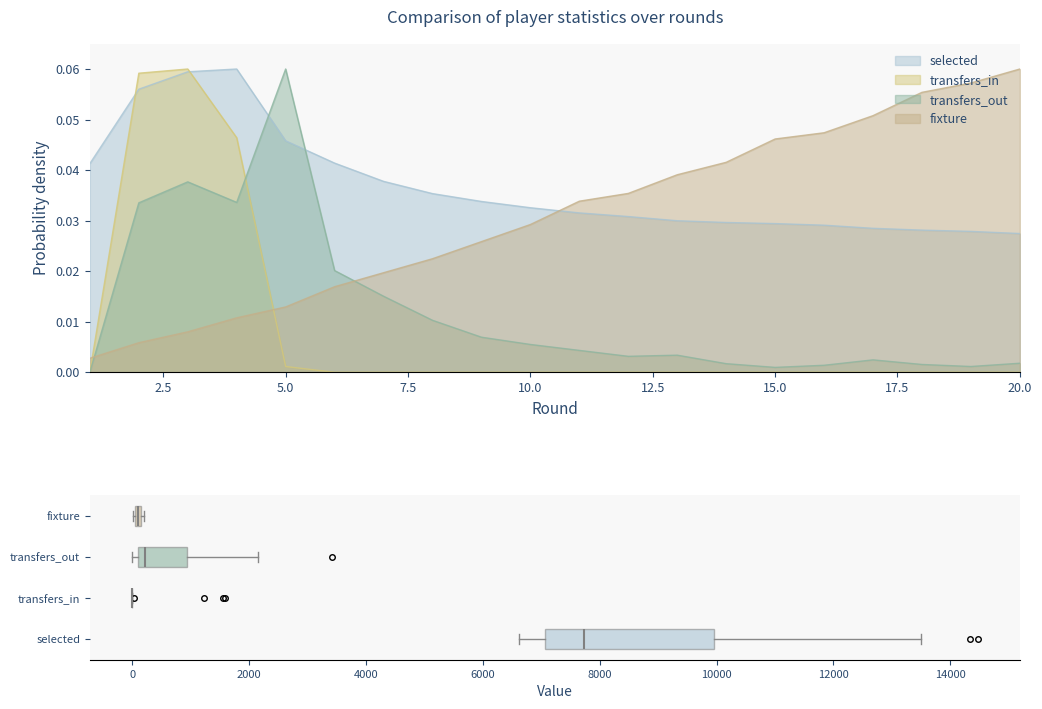

True or false: selected and transfers_in intersect in this chart.

True